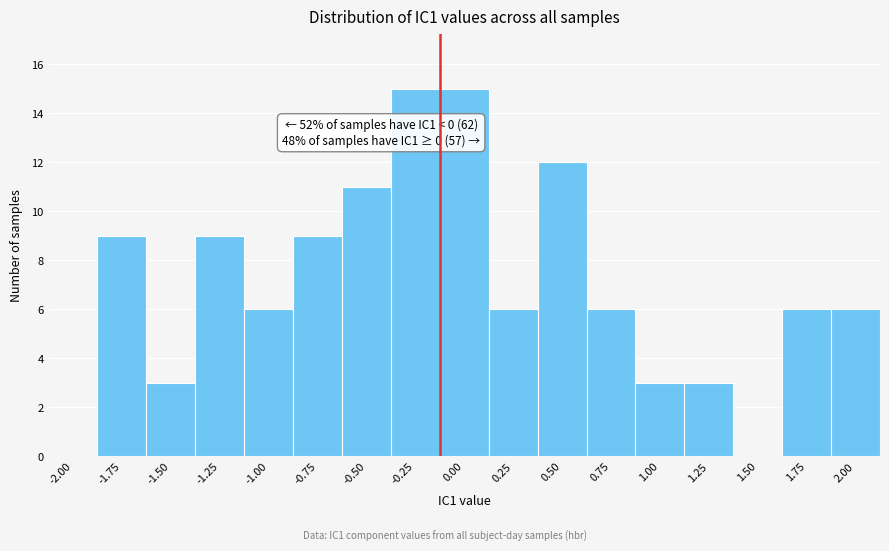

Reading left to right, what are all the values shown in this chart?

-2.00=0	-1.75=9	-1.50=3	-1.25=9	-1.00=6	-0.75=9	-0.50=11	-0.25=15	0.00=15	0.25=6	0.50=12	0.75=6	1.00=3	1.25=3	1.50=0	1.75=6	2.00=6